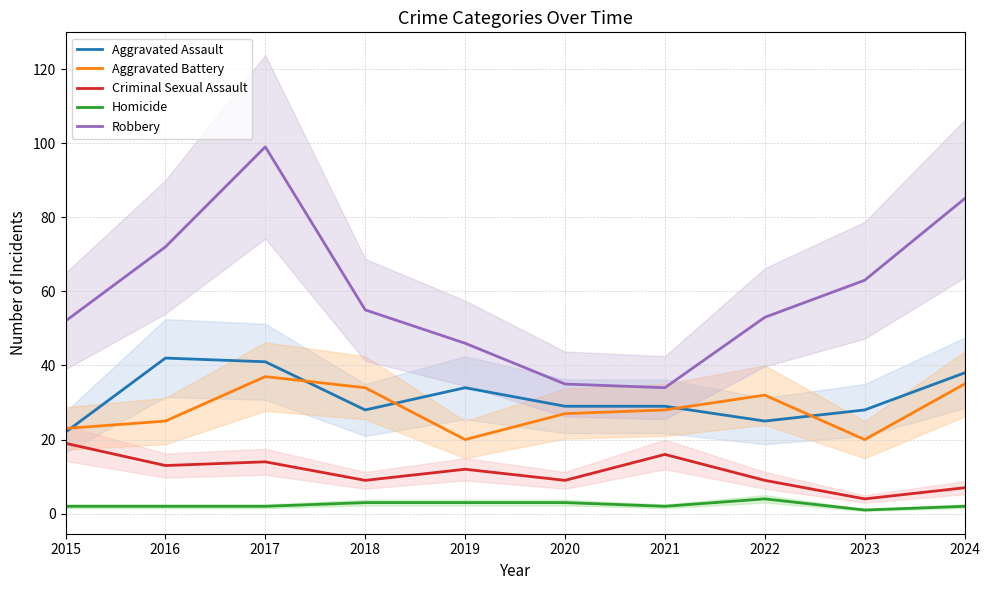

The Criminal Sexual Assault series shows 23 at 2016. True or false?

False